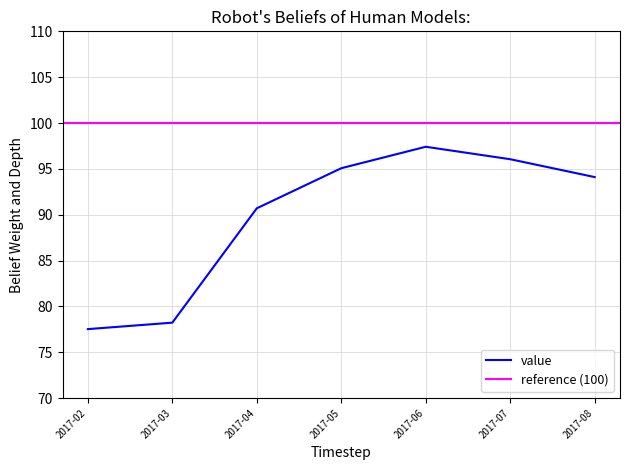

What is the difference between the second highest and second lowest values?

19.2